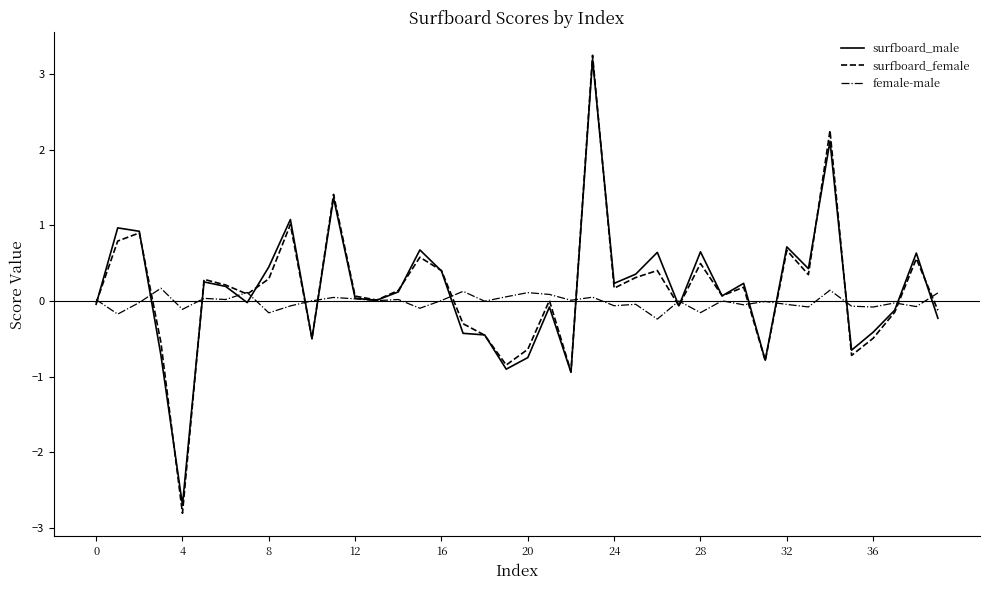

Which series has the widest spread of values?

surfboard_female